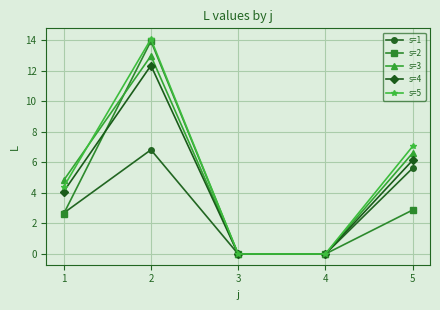

Reading left to right, extract all data points from this chart.

s=1: 2.7	6.8	0.0	0.0	5.6
s=2: 2.6	13.9	0.0	0.0	2.9
s=3: 4.8	13.0	0.0	0.0	6.6
s=4: 4.1	12.3	0.0	0.0	6.1
s=5: 4.4	14.1	0.0	0.0	7.0